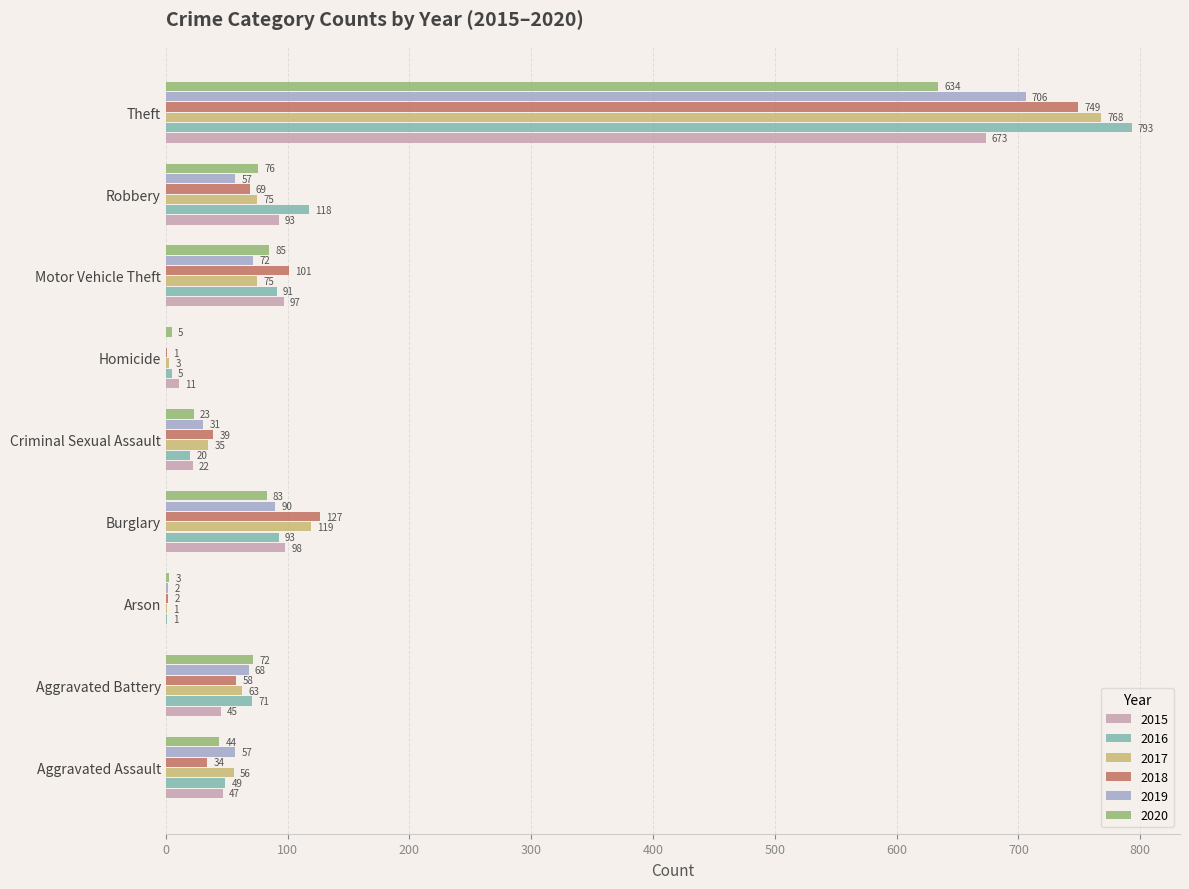

What is the difference between the 2020 values at Aggravated Battery and Aggravated Assault?

28